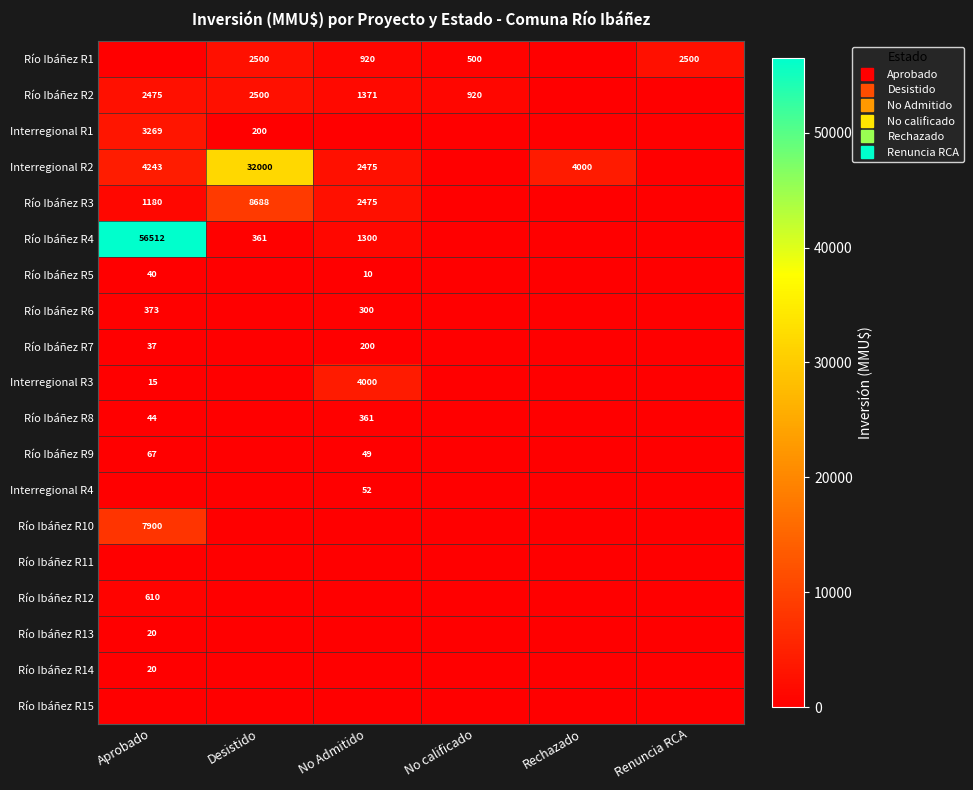

Which series has the largest range (max minus min)?

Río Ibáñez R4